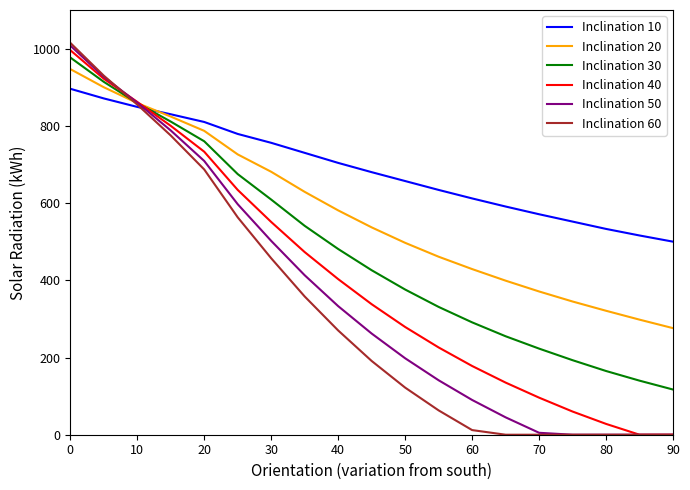

Which series has the largest total across all categories?

Inclination 10